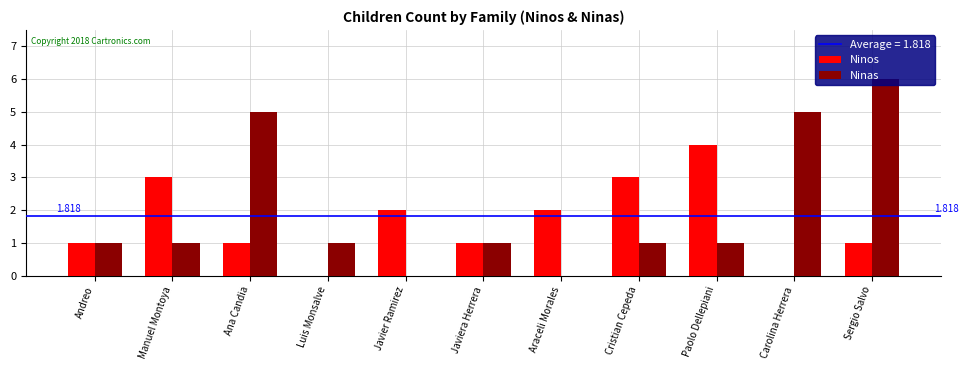

Which label corresponds to the largest value in the chart?

Sergio Salvo